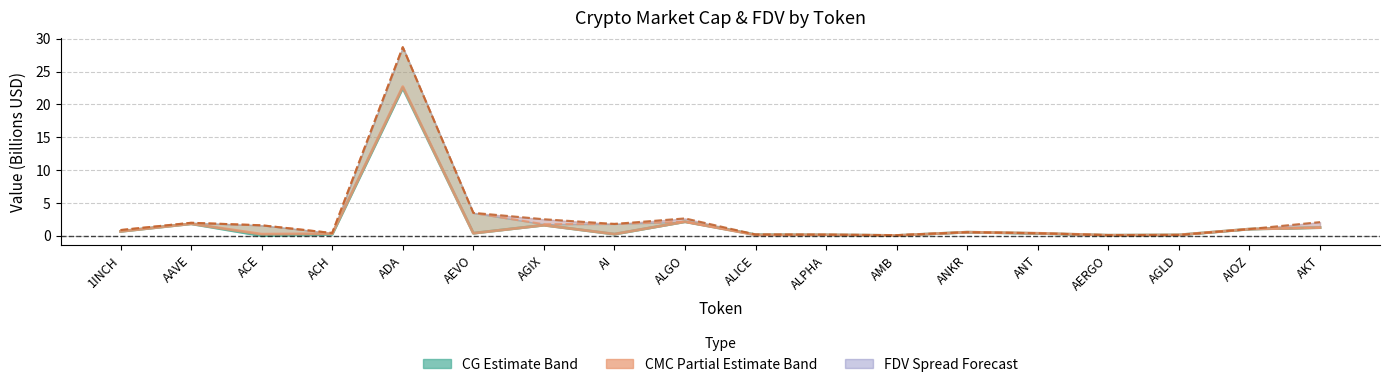

Which label corresponds to the smallest value in the chart?

ACE